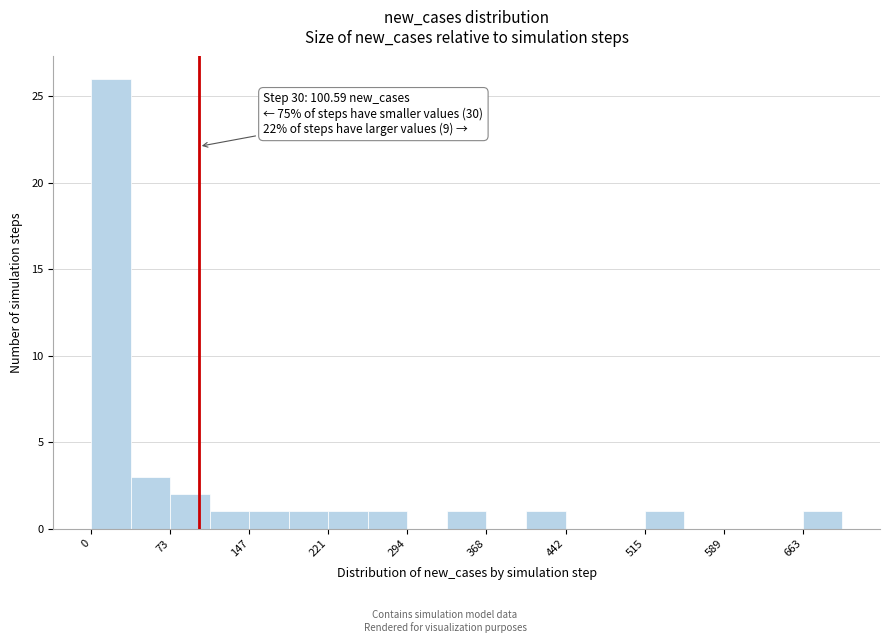

Read against the x-axis, roughly where is the centre of the tallest bar?

20